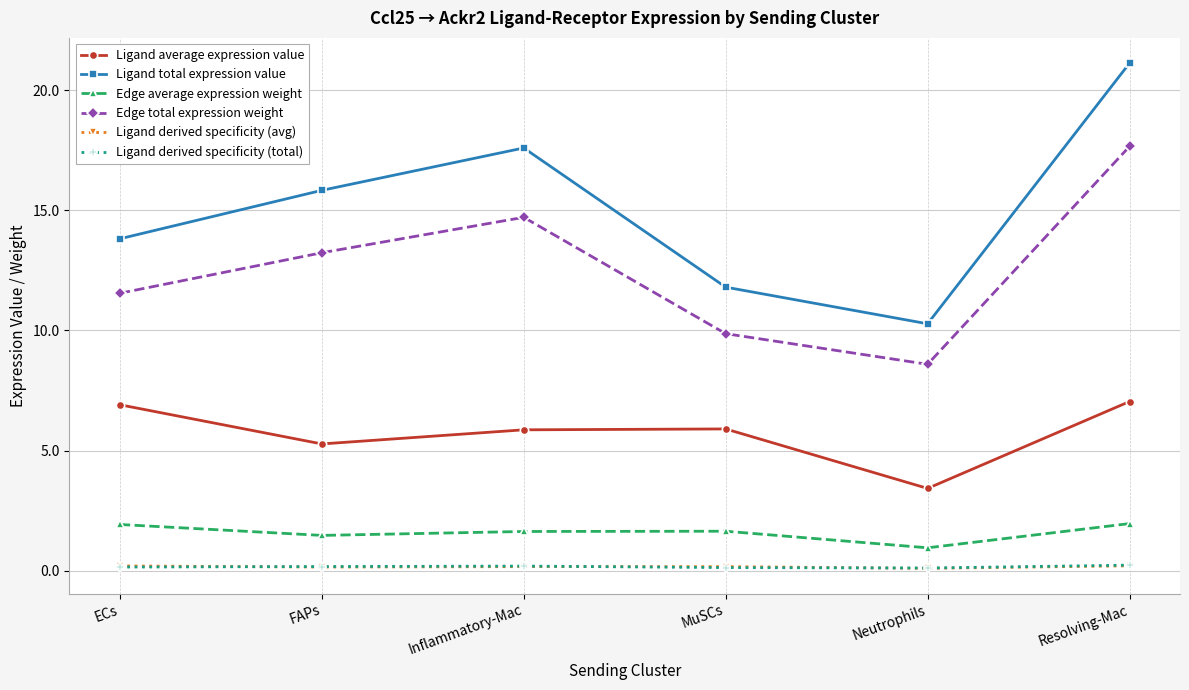

How many lines are shown in the chart?

6